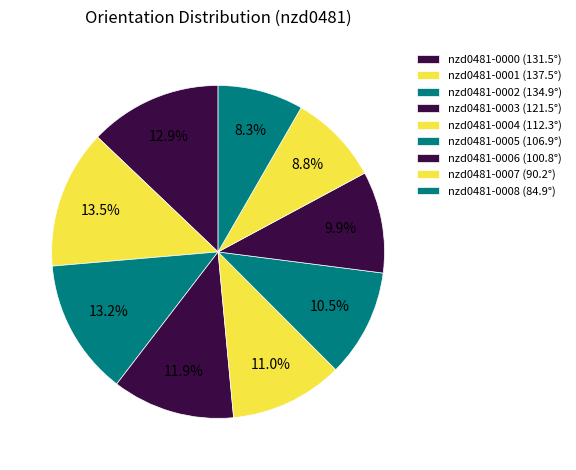

To the nearest percent, what is the combined percentage of nzd0481-0005 and nzd0481-0004?

21%